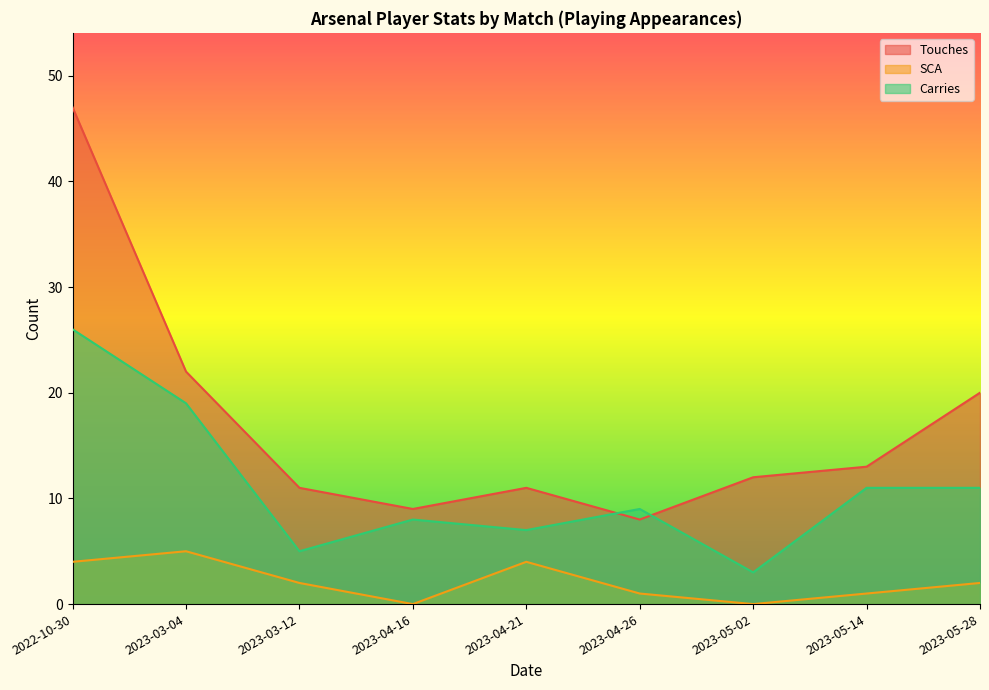

Reading left to right, extract all data points from this chart.

Touches: 47	22	11	9	11	8	12	13	20
SCA: 4	5	2	0	4	1	0	1	2
Carries: 26	19	5	8	7	9	3	11	11